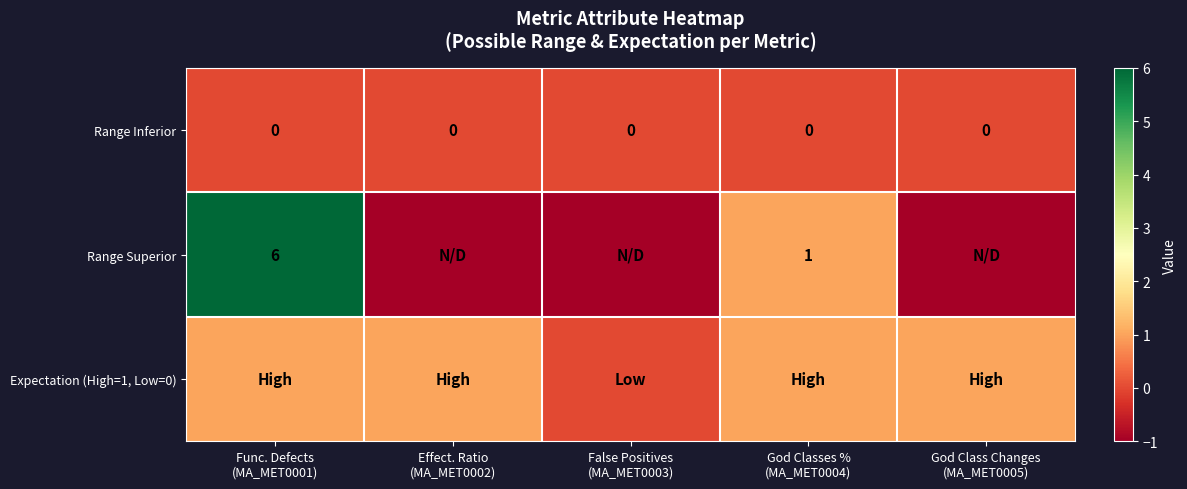

List the series in order of their peak value, highest first.

Range Superior, Expectation (High=1, Low=0), Range Inferior